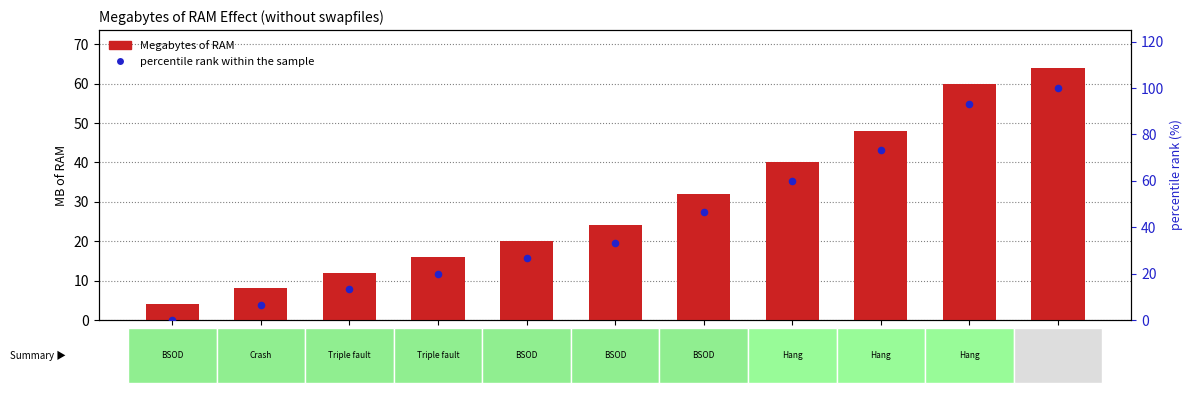

Which series contains the lowest Y value?

percentile rank within the sample